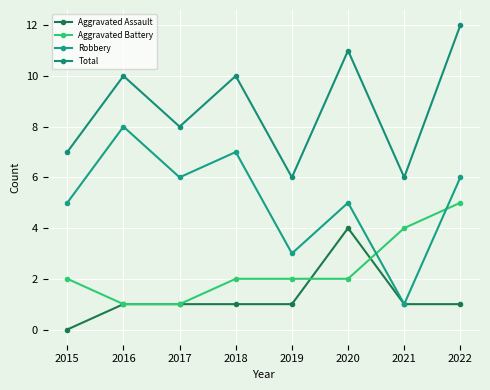

At which label does Aggravated Assault reach its minimum?

2015